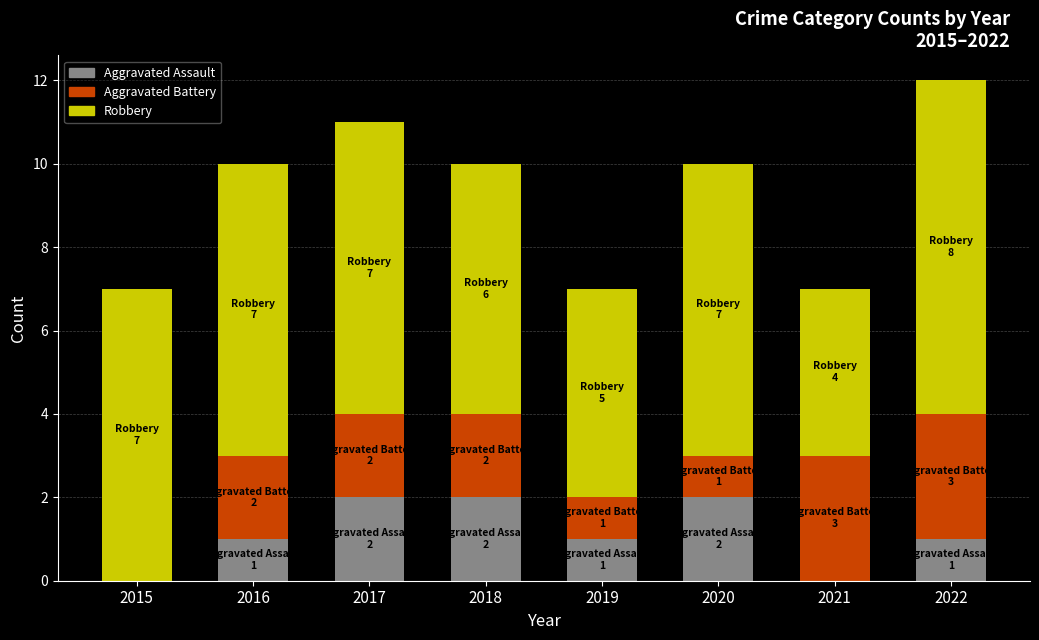

Count the number of data series in this chart.

3